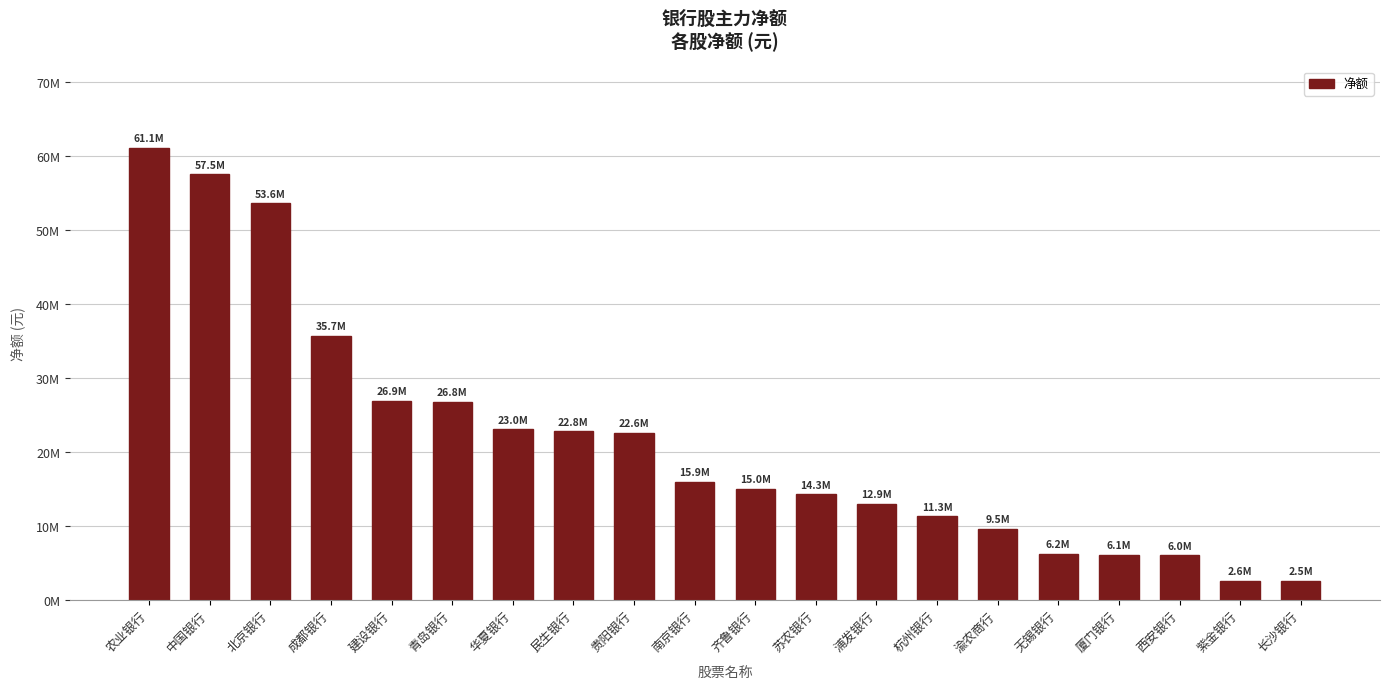

Are the bars horizontal?

No